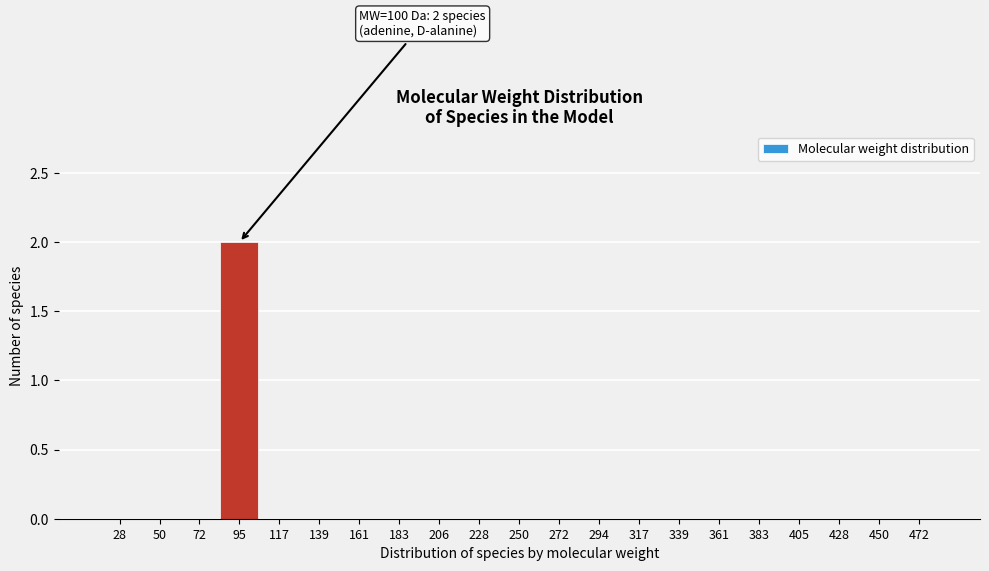

Reading left to right, transcribe all the data shown in this chart.

28=0	50=0	72=0	95=2	117=0	139=0	161=0	183=0	206=0	228=0	250=0	272=0	294=0	317=0	339=0	361=0	383=0	405=0	428=0	450=0	472=0